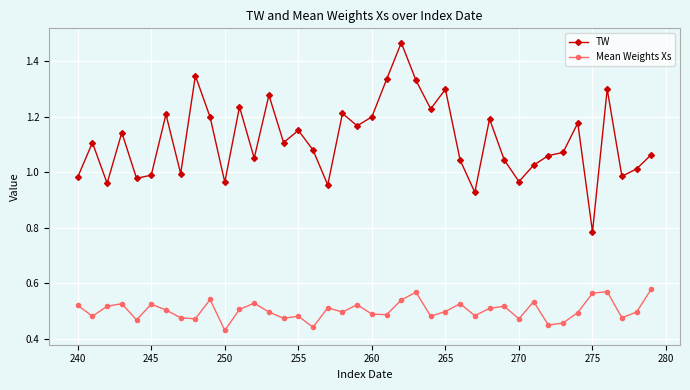

List the series in order of their peak value, lowest first.

Mean Weights Xs, TW